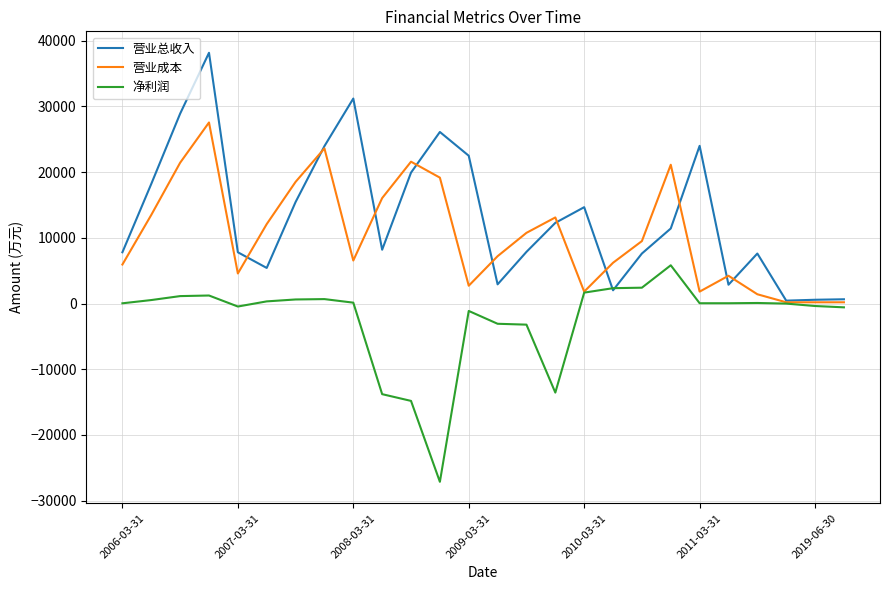

What is the lowest value of the 净利润 series?

-27124